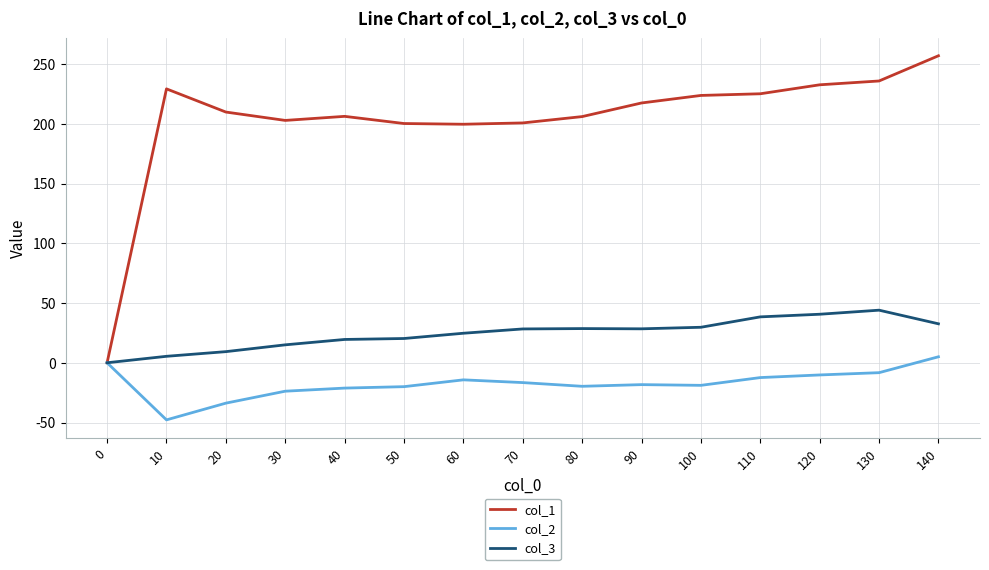

List the series in order of their overall mean, highest first.

col_1, col_3, col_2